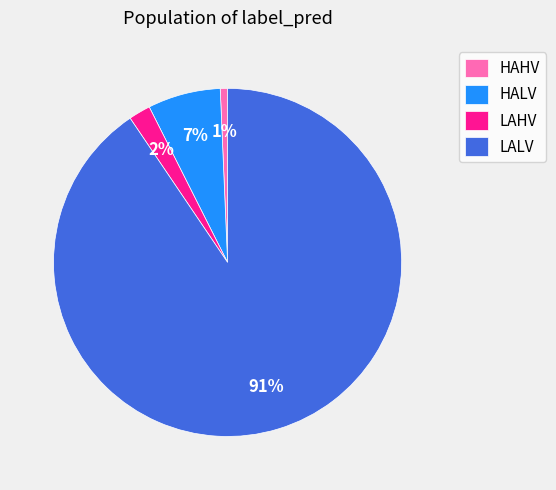

Which has a higher value, HAHV or LALV?

LALV